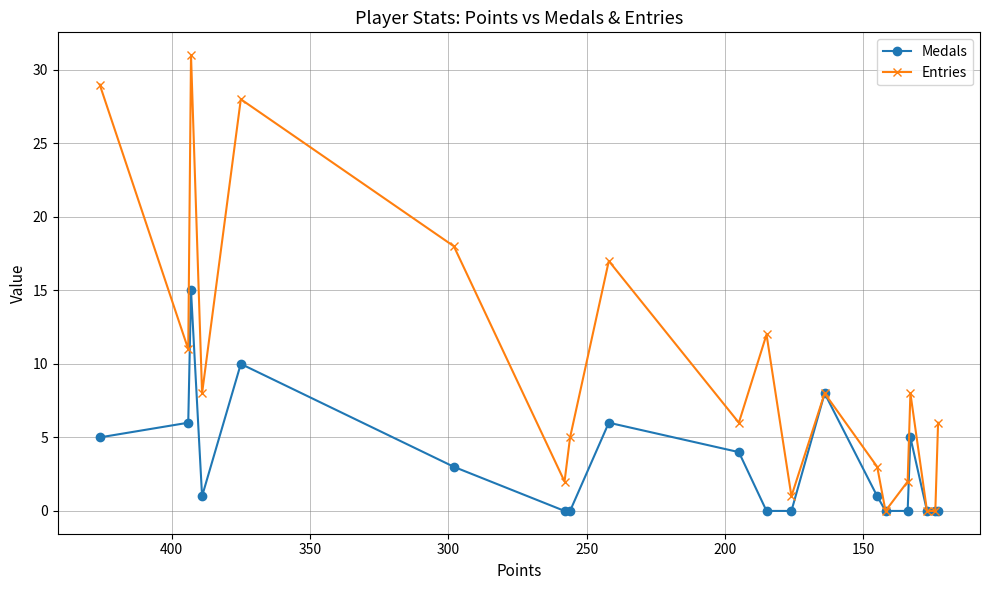

Which series has the widest spread of values?

Entries